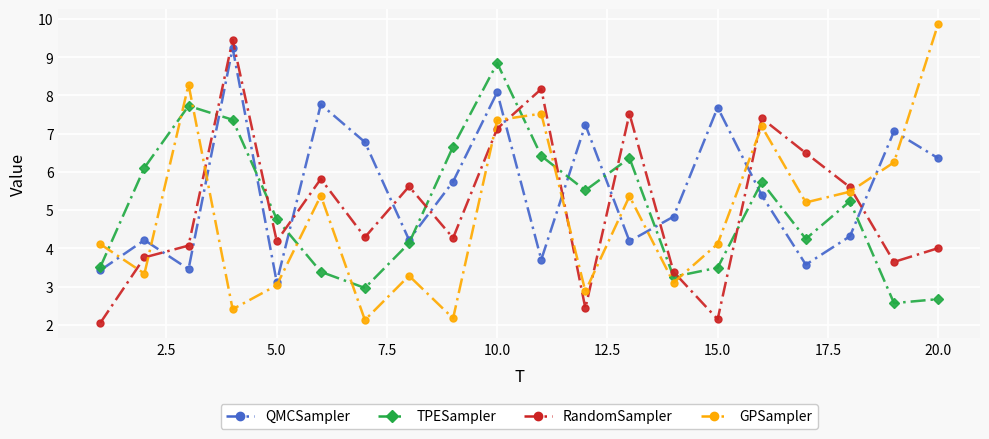

What is the sum of all TPESampler values?

101.0